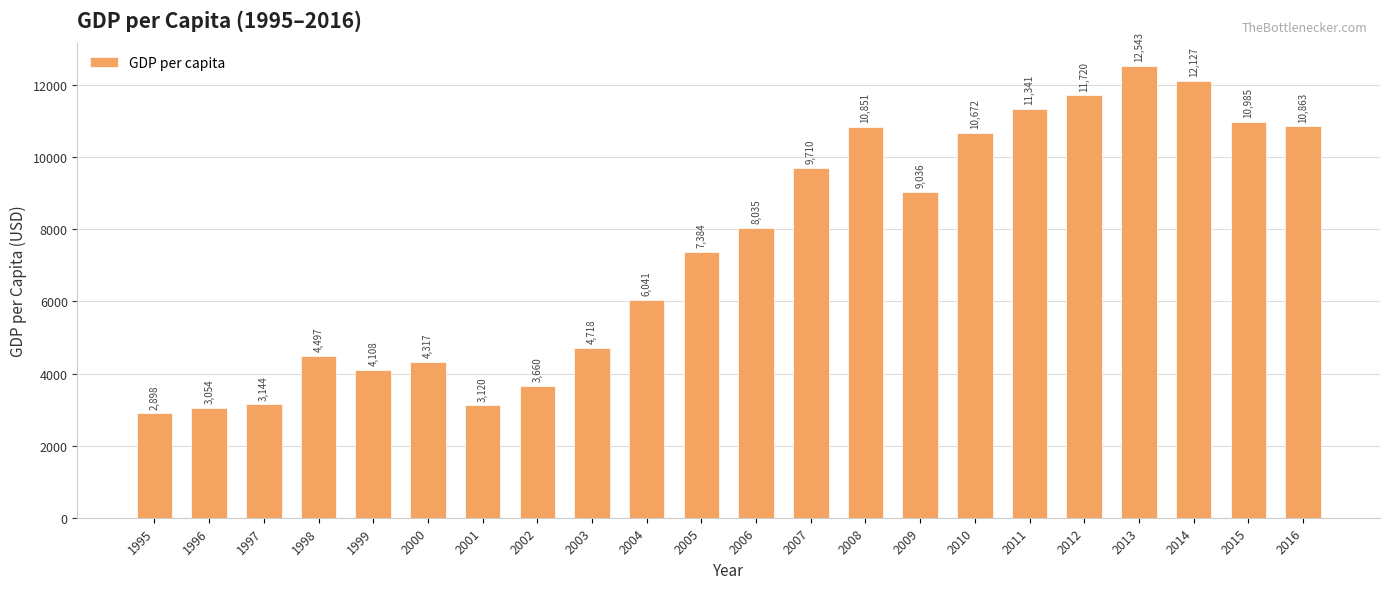

Rank the categories by value from lowest to highest.

1995, 1996, 2001, 1997, 2002, 1999, 2000, 1998, 2003, 2004, 2005, 2006, 2009, 2007, 2010, 2008, 2016, 2015, 2011, 2012, 2014, 2013